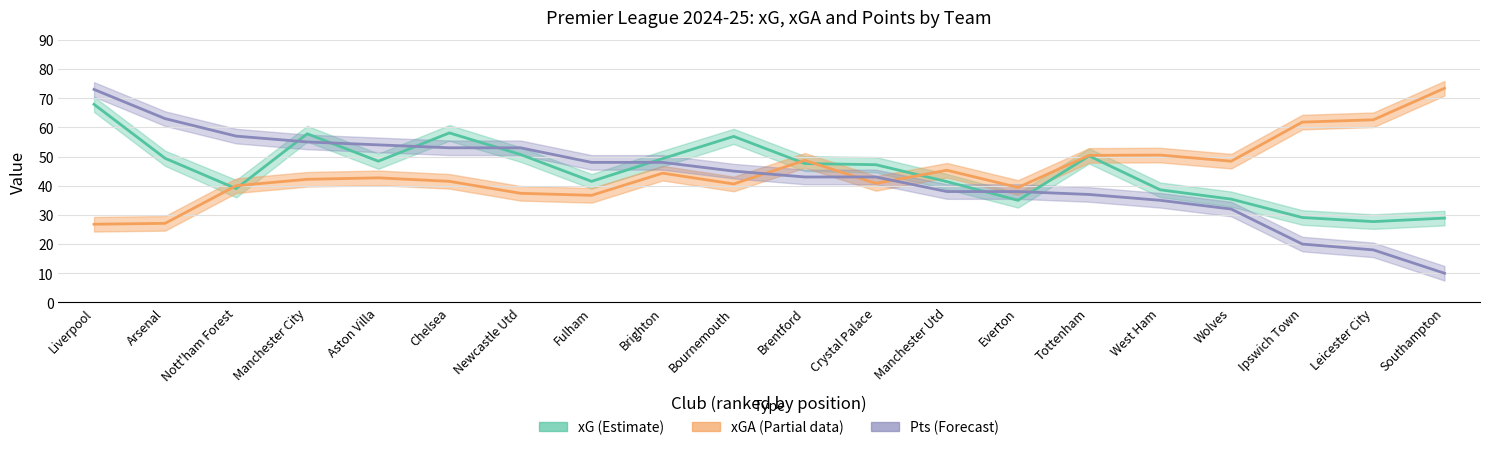

Where is the first local maximum for xGA?

Aston Villa